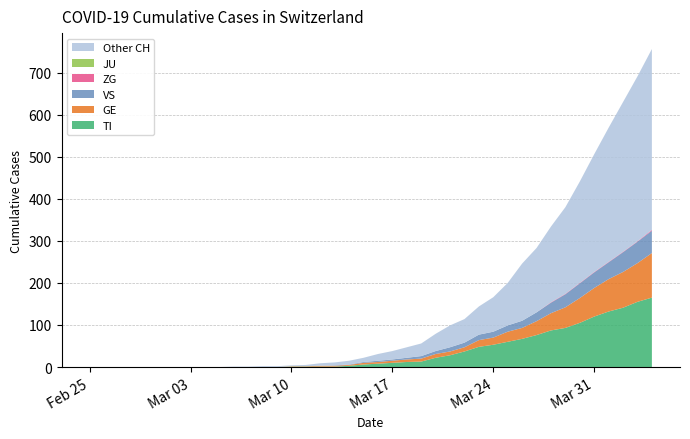

Reading left to right, list all the values displayed in this chart.

TI: 0	0	0	0	0	0	0	0	0	0	0	0	0	0	1	1	1	1	3	6	8	10	12	13	22	28	37	48	53	60	67	76	87	93	105	120	132	141	155	165
GE: 0	0	0	0	0	0	0	0	0	0	0	0	0	0	1	1	2	2	2	4	4	5	6	7	9	9	10	16	17	24	26	33	41	49	59	68	77	85	92	106
VS: 0	0	0	0	0	0	0	0	0	0	0	0	0	0	0	0	0	1	1	2	3	3	4	6	7	10	11	13	14	15	17	21	25	31	35	37	40	47	51	53
JU: 0	0	0	0	0	0	0	0	0	0	0	0	0	0	0	0	0	0	0	0	0	0	0	0	0	0	0	0	0	0	0	0	0	0	0	0	0	0	0	0
ZG: 0	0	0	0	0	0	0	0	0	0	0	0	0	0	0	0	0	0	0	0	0	0	0	0	0	0	0	0	0	0	0	0	1	1	1	1	1	1	1	2
Other CH: 0	0	0	0	0	0	0	0	0	0	1	1	2	2	2	3	6	7	9	10	16	20	25	30	41	52	56	67	82	101	136	153	180	206	241	280	319	356	392	430